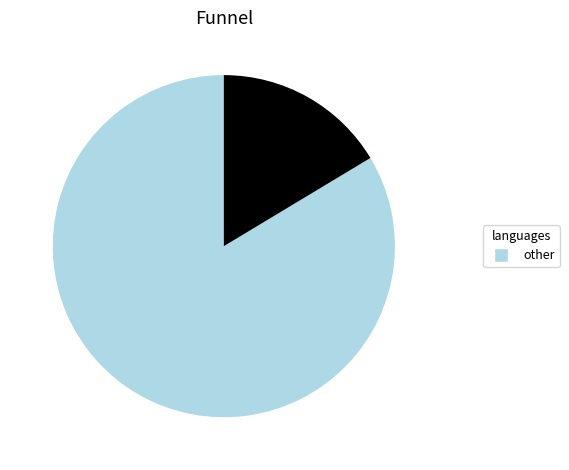

Is there a majority slice in this chart?

Yes